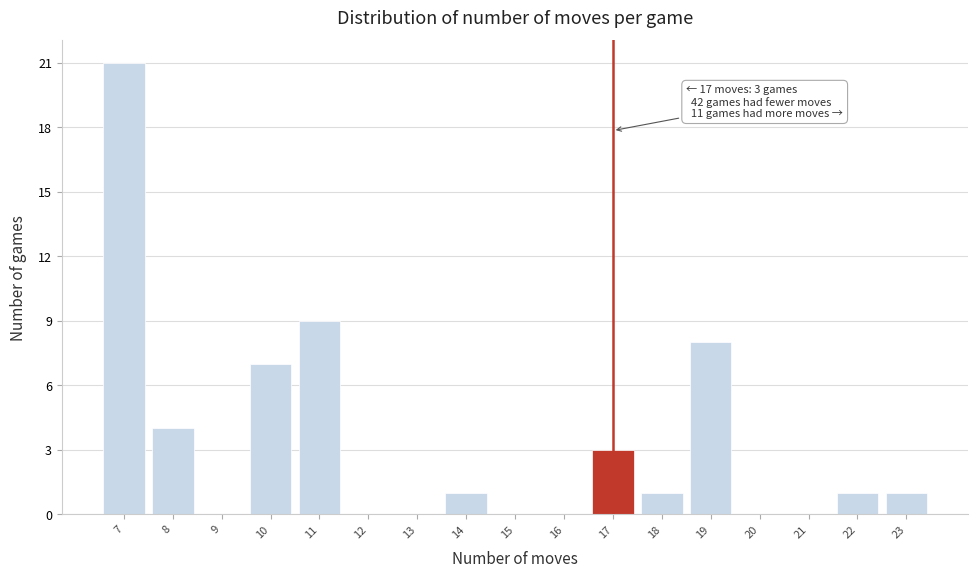

Which range on the x-axis has the tallest bar?

6.5 to 7.5